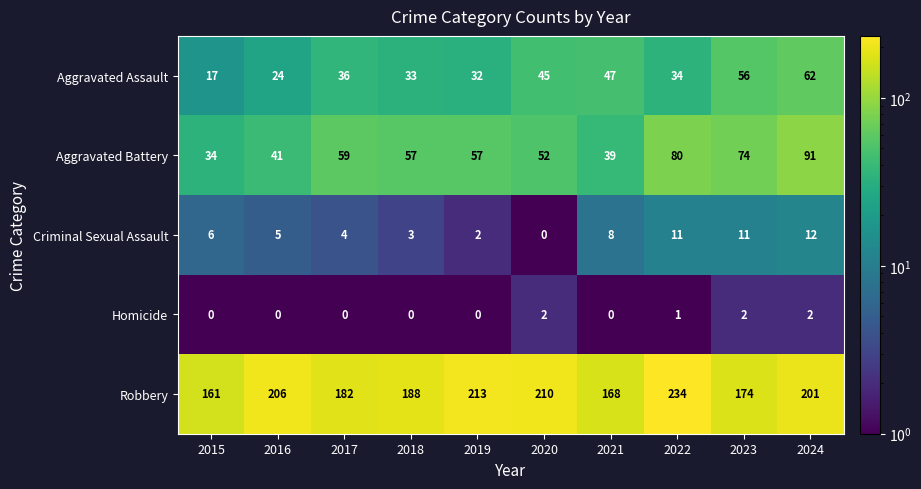

What is the maximum value shown in the chart?

234